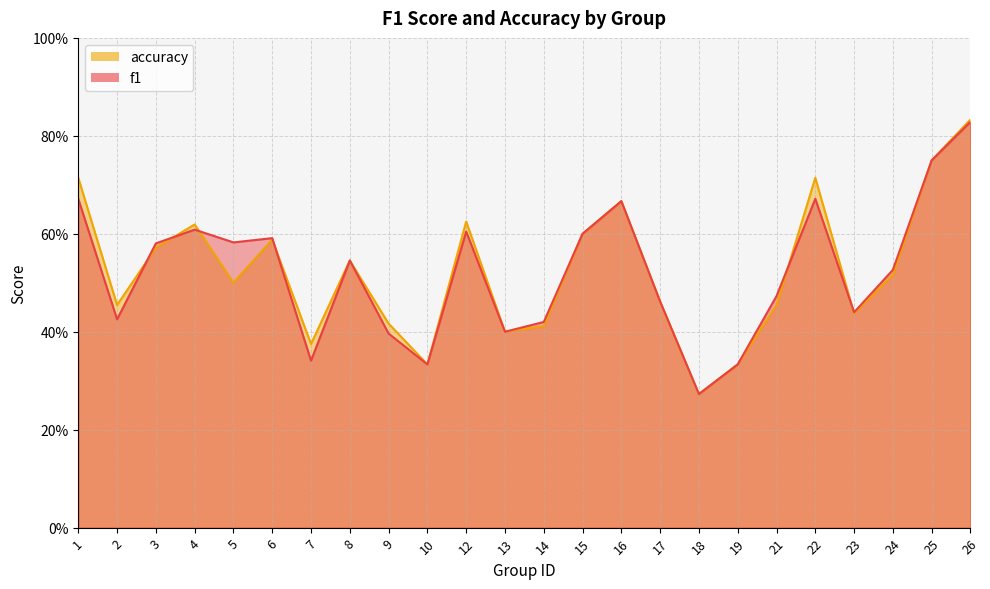

How many times do accuracy and f1 cross each other?

6